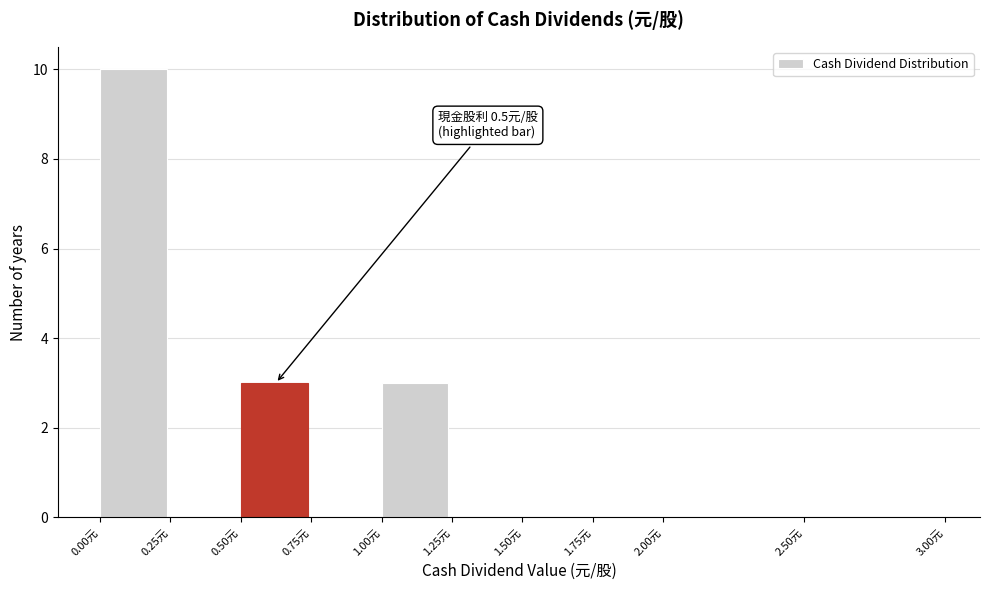

Over which range of the x-axis is the bar tallest?

0.00 to 0.25